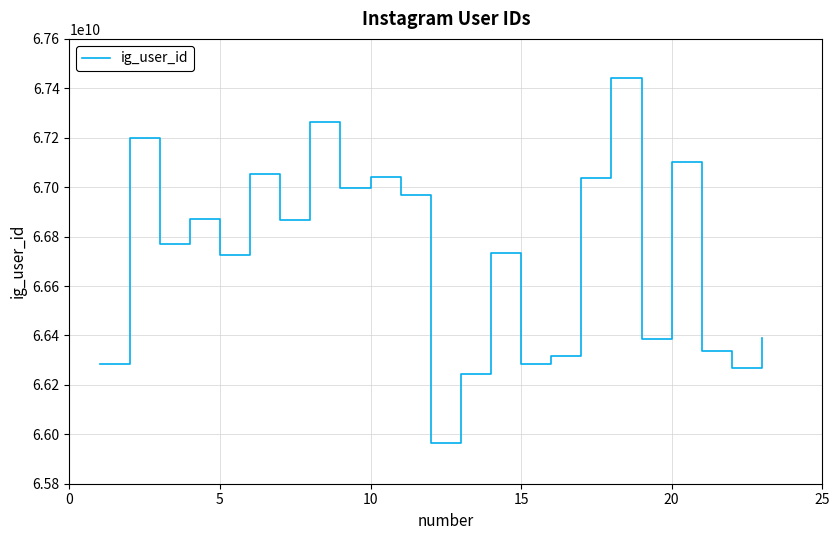

What is the smallest value displayed?

65964365836